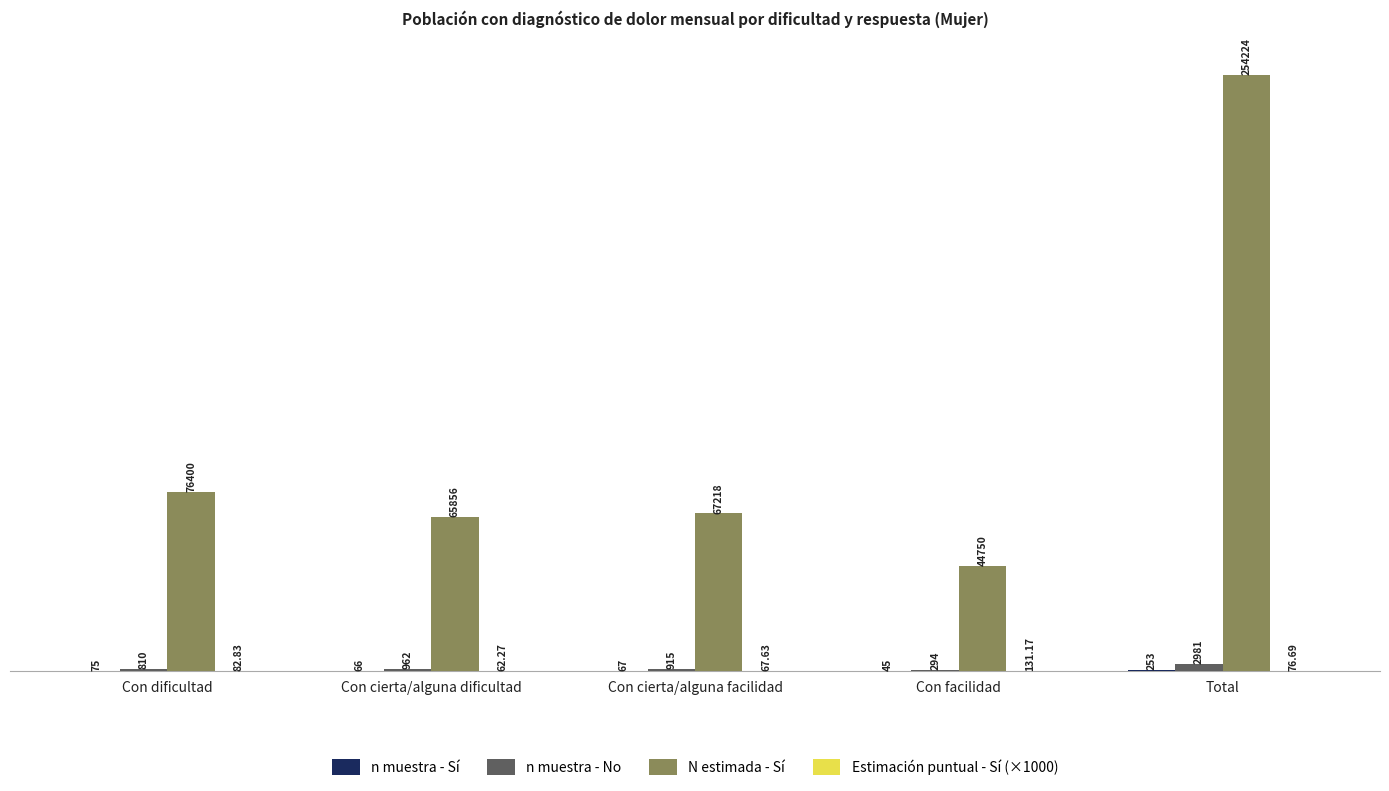

What is the average value of the N estimada - Sí series?

101689.6